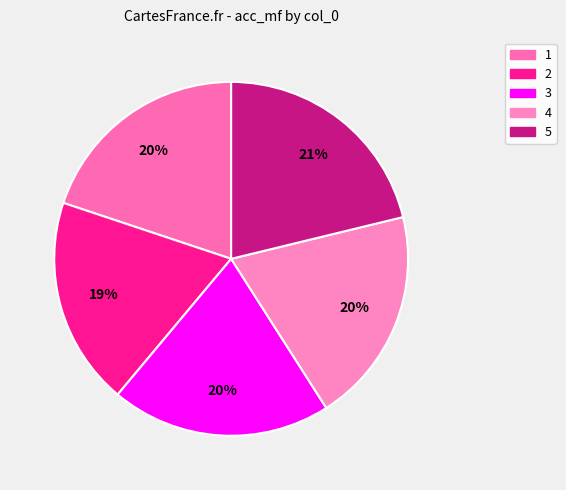

Does 1 account for over 50% of the chart?

No